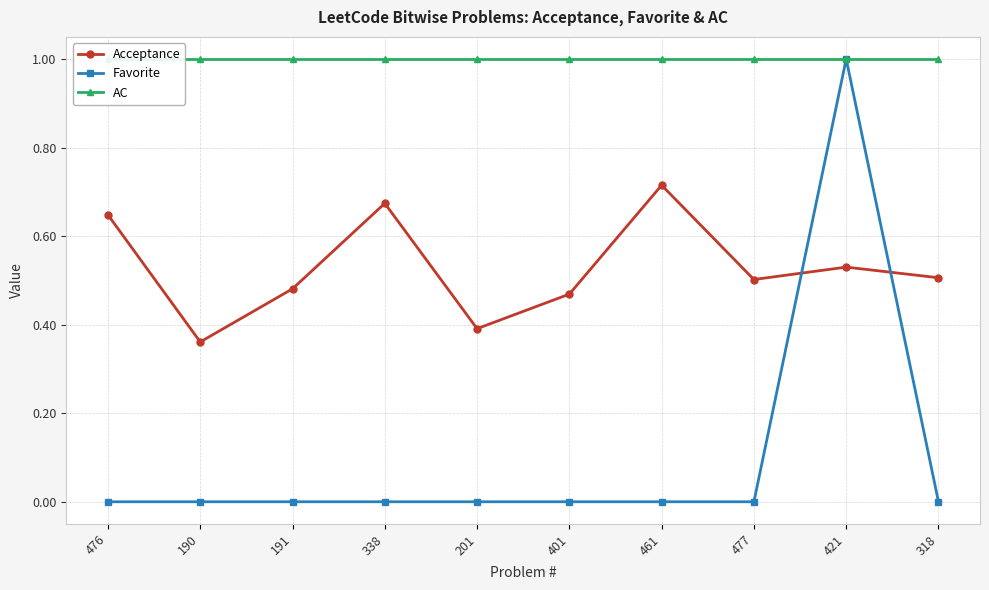

How many lines are shown in the chart?

3